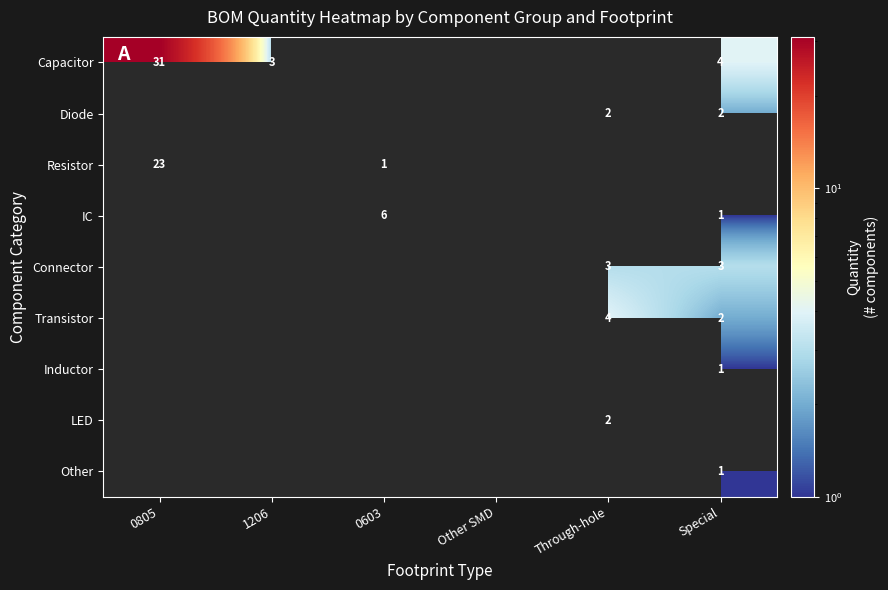

The Resistor series shows 1 at 0603. True or false?

True